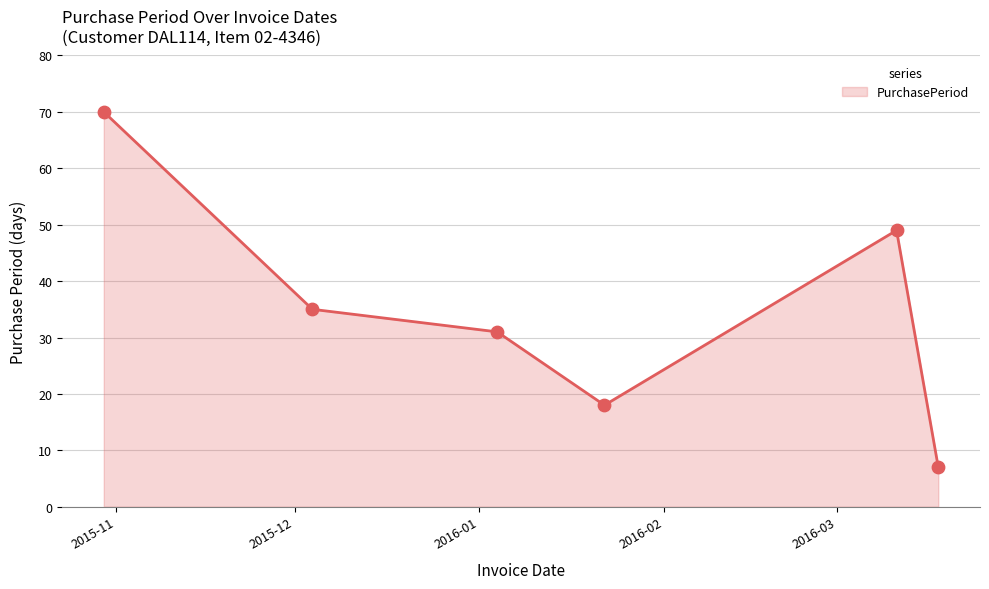

How many interior local valleys (lower than both neighbors) does the data have?

1